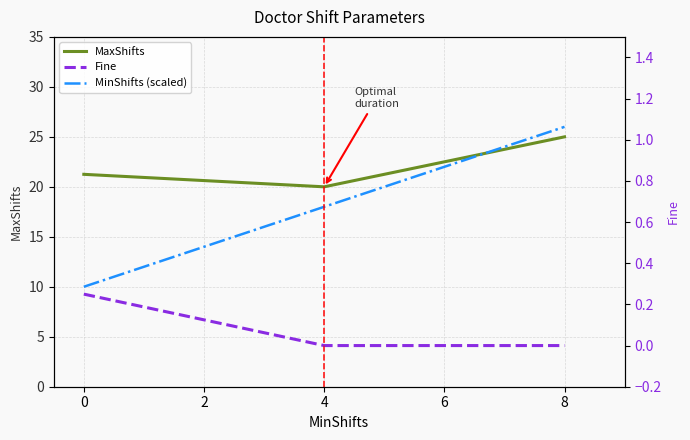

What is the difference between the maximum and second lowest values in the MaxShifts series?

3.8